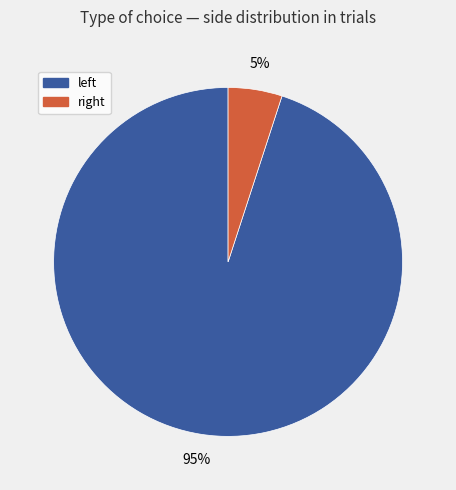

To the nearest percent, what is the average slice percentage?

50%